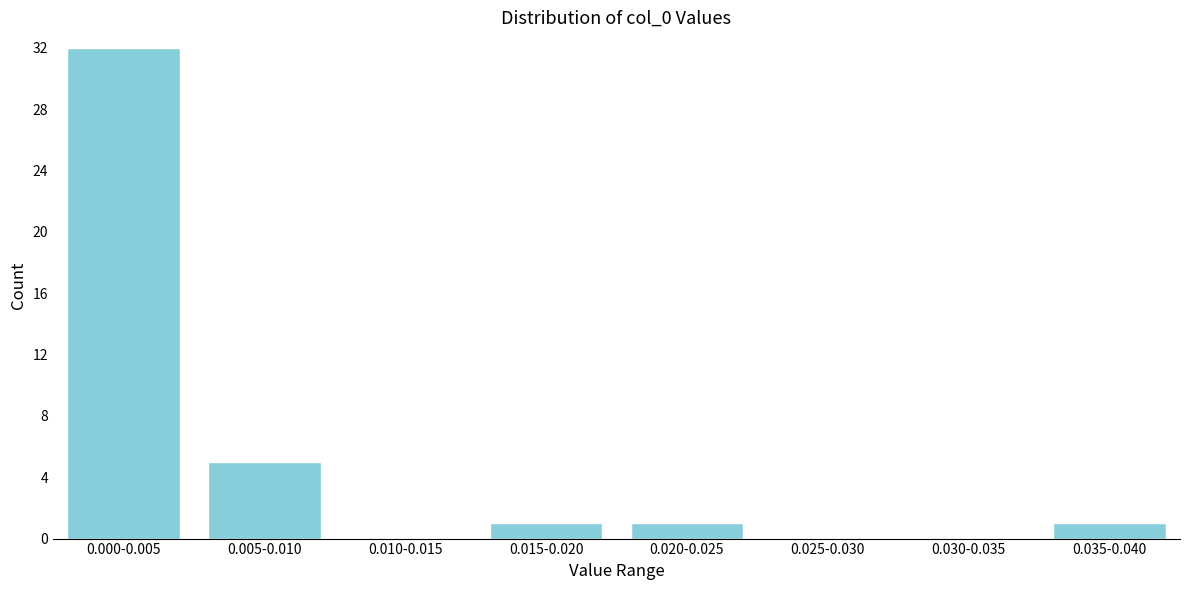

Reading left to right, list all the values displayed in this chart.

0.000-0.005=32	0.005-0.010=5	0.010-0.015=0	0.015-0.020=1	0.020-0.025=1	0.025-0.030=0	0.030-0.035=0	0.035-0.040=1